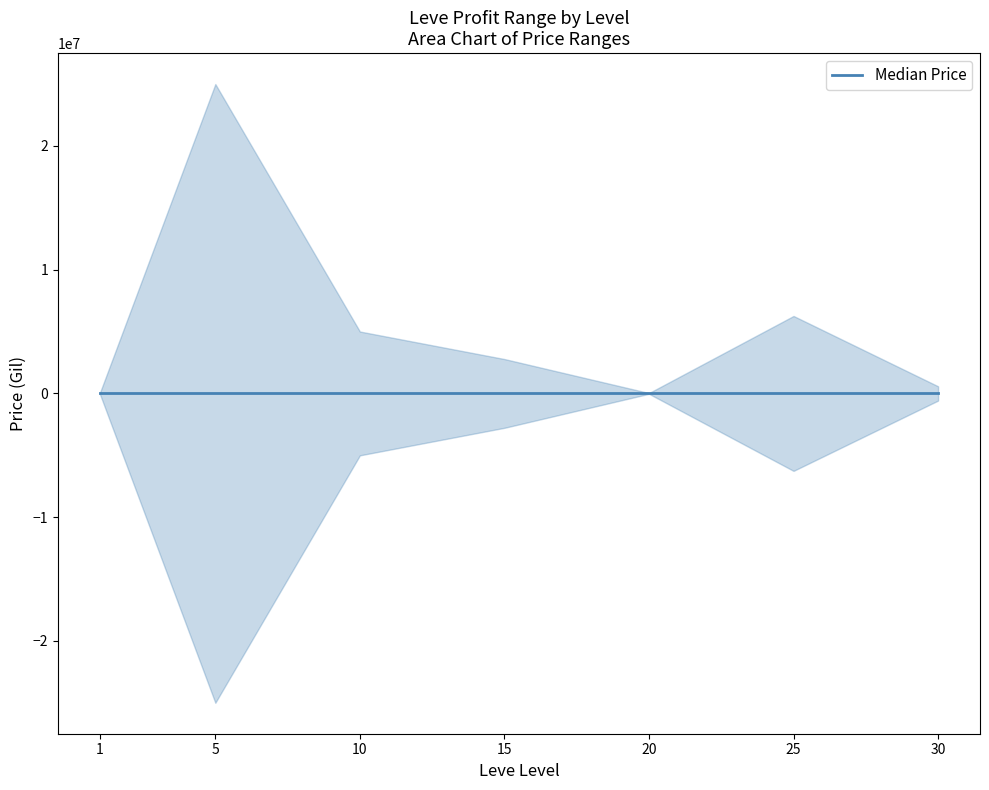

Is it true that median equals 0.0 at 1?

True